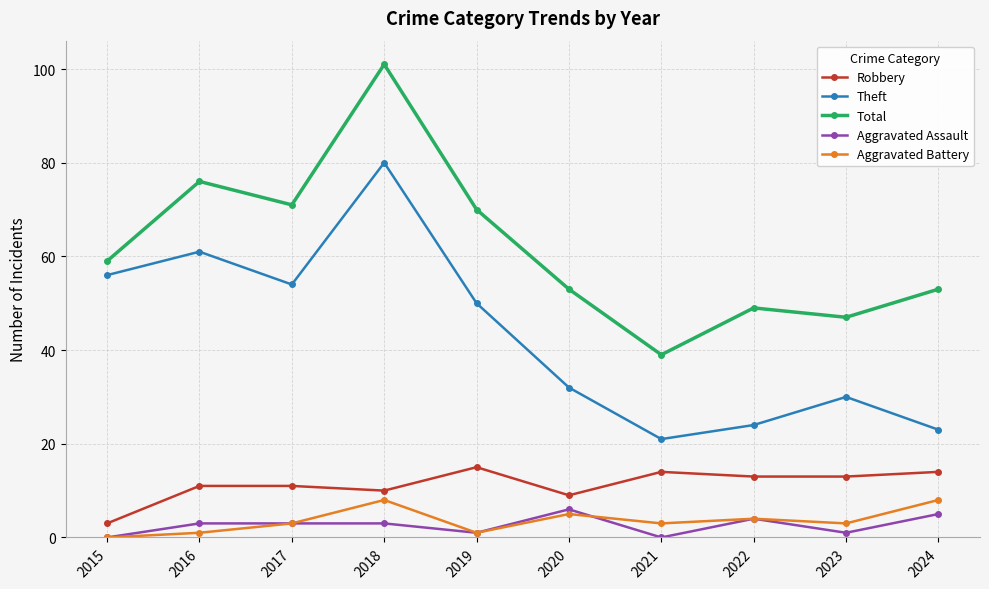

The Total series shows 71 at 2017. True or false?

True